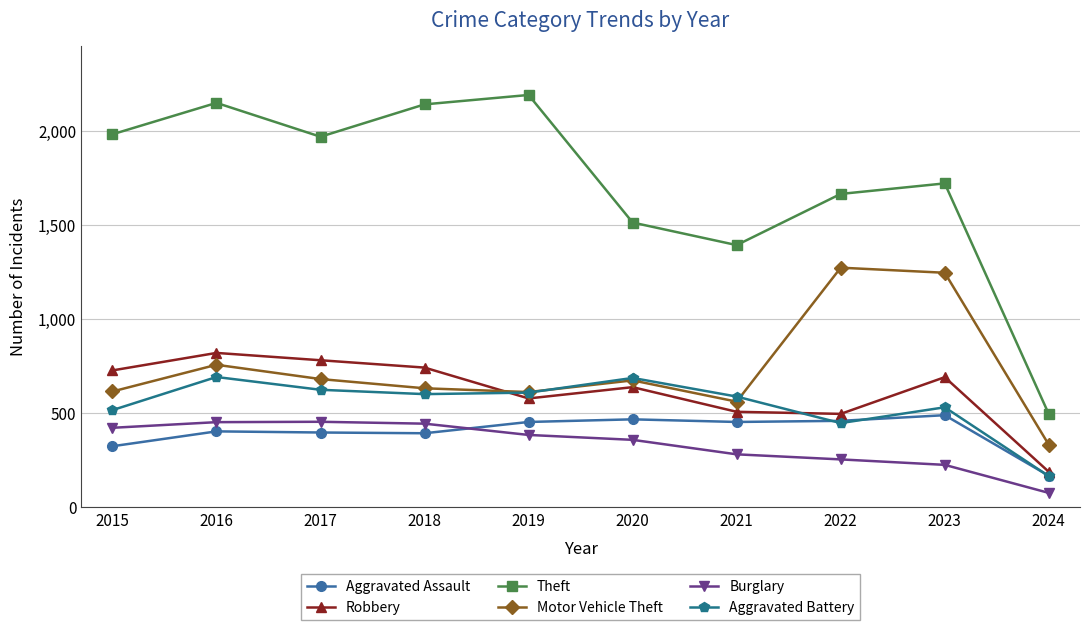

In Theft, how many points are lower than both neighbors (excluding endpoints)?

2